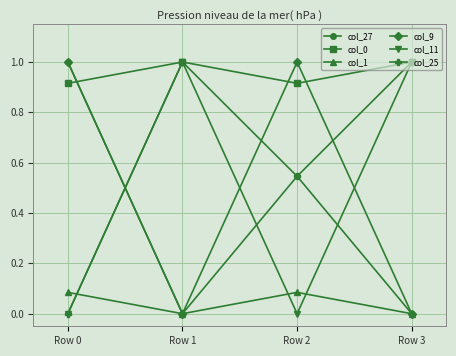

How many distinct data groups are displayed?

6